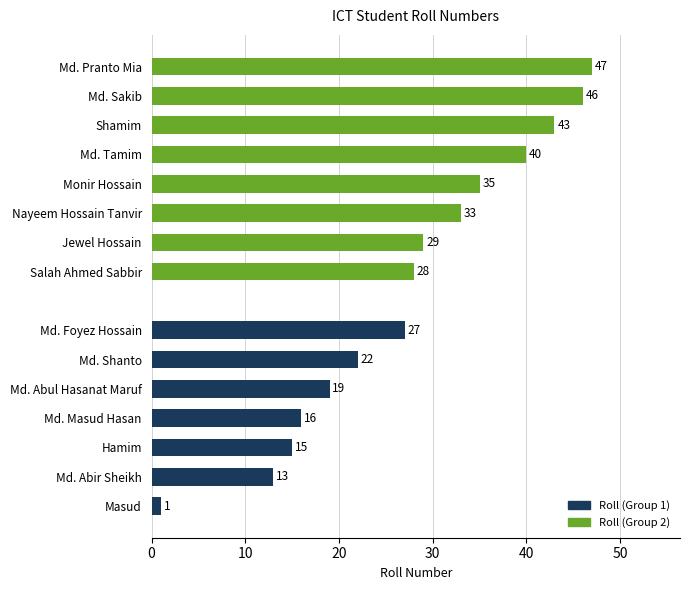

What is the label of the 2nd bar from the left?

Md. Abir Sheikh